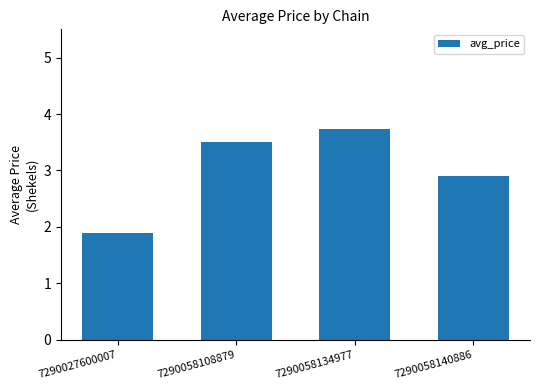

Rank the categories by value from lowest to highest.

7290027600007, 7290058140886, 7290058108879, 7290058134977